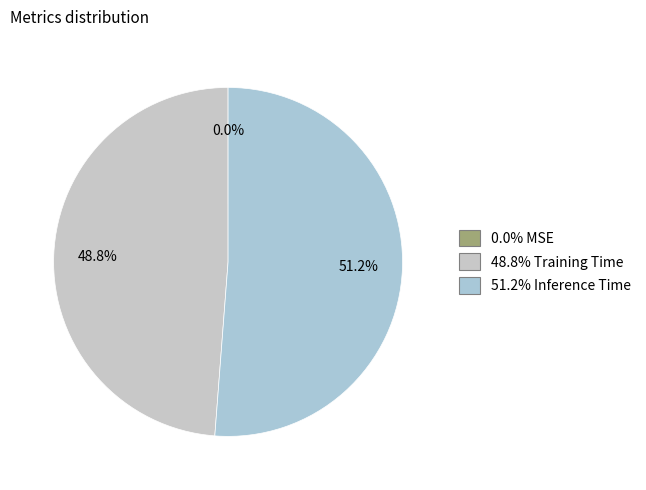

To the nearest percent, what is the difference between the largest and smallest slice percentages?

51%